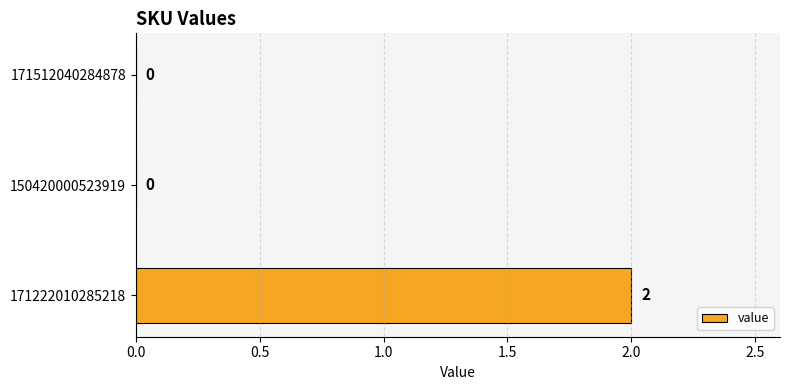

True or false: the data shows 3 at 171222010285218.

False